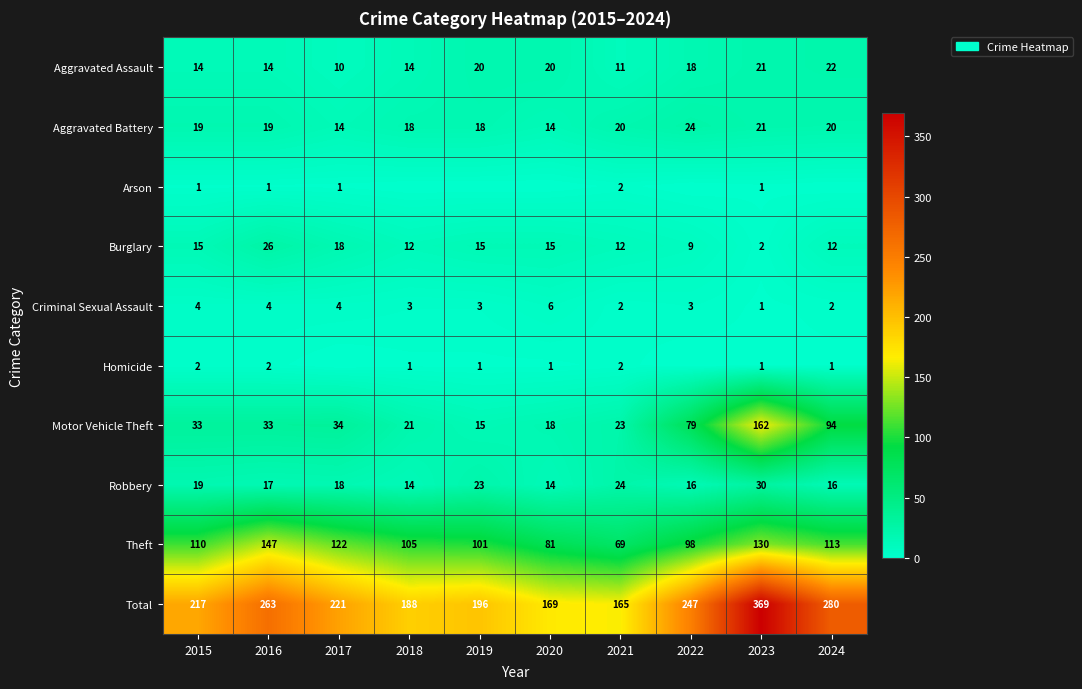

Is the value of Criminal Sexual Assault at 2018 greater than the value of Aggravated Assault at 2017?

No